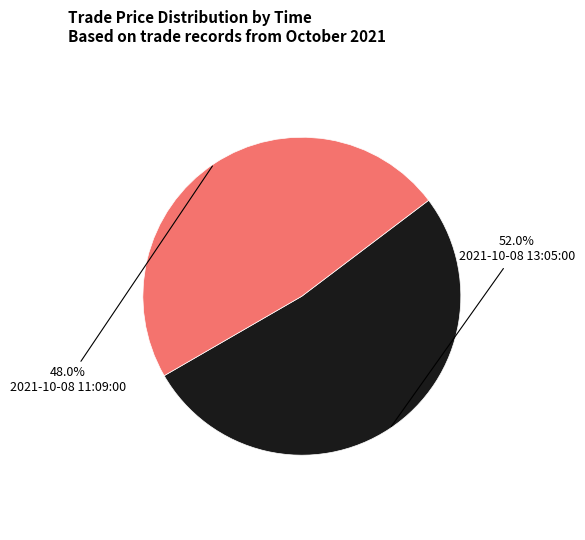

Count the number of slices in the pie.

2